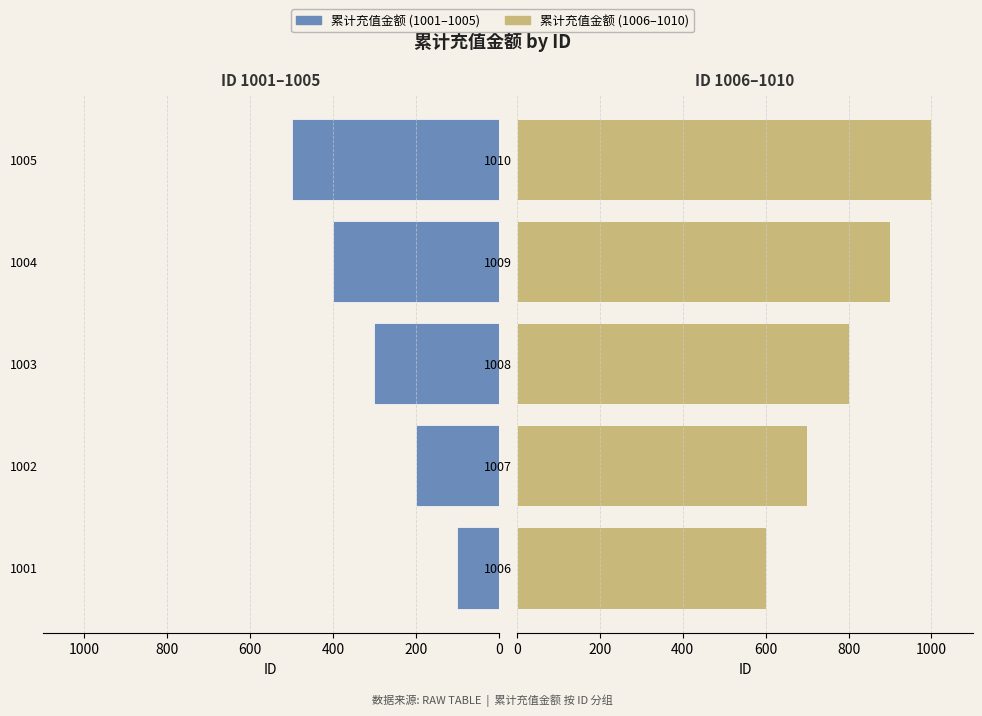

Are the bars grouped side by side (vs. stacked)?

Yes